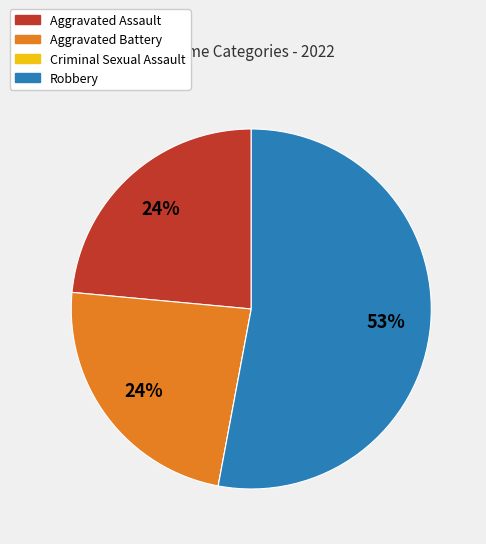

True or false: Aggravated Assault accounts for 13% of the total.

False